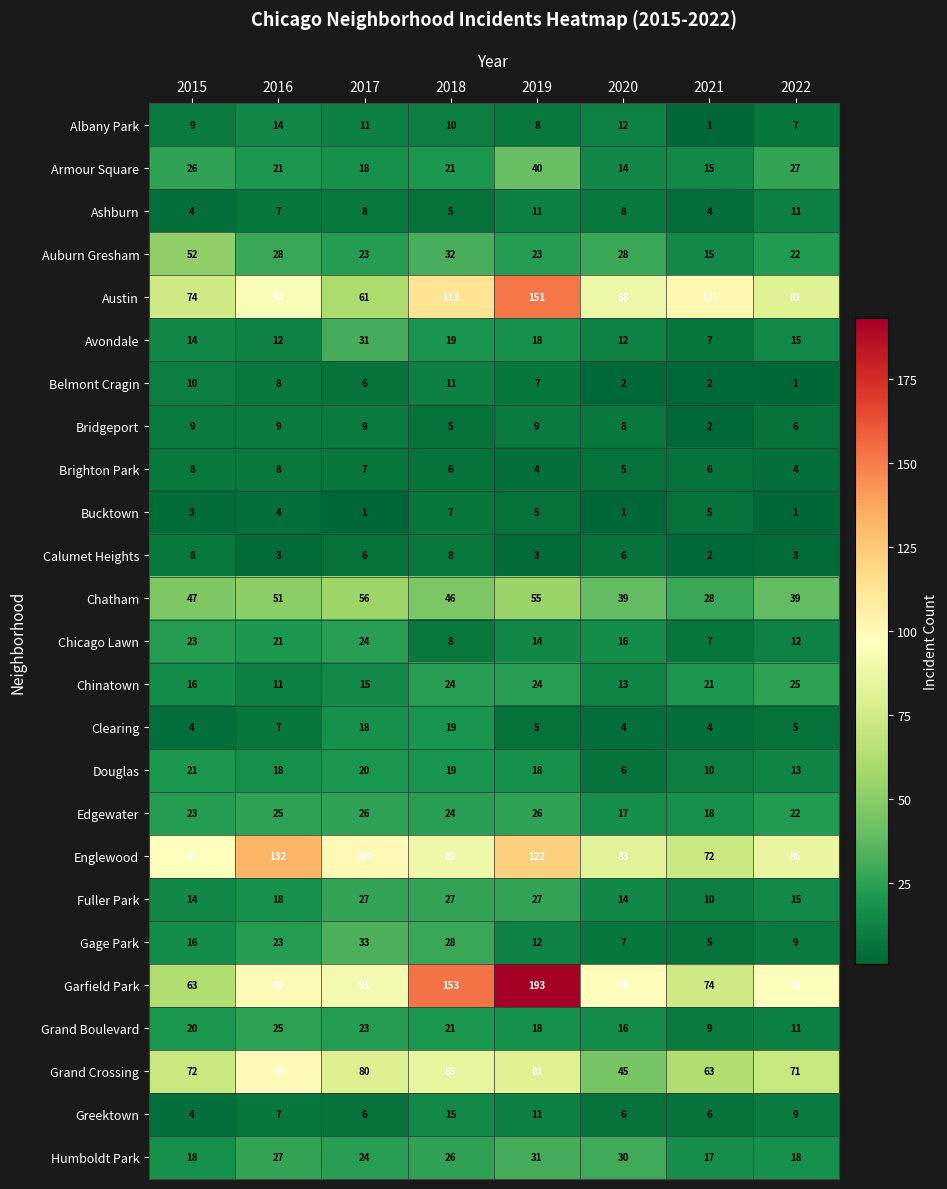

Rank the categories by Albany Park value from lowest to highest.

2021, 2022, 2019, 2015, 2018, 2017, 2020, 2016